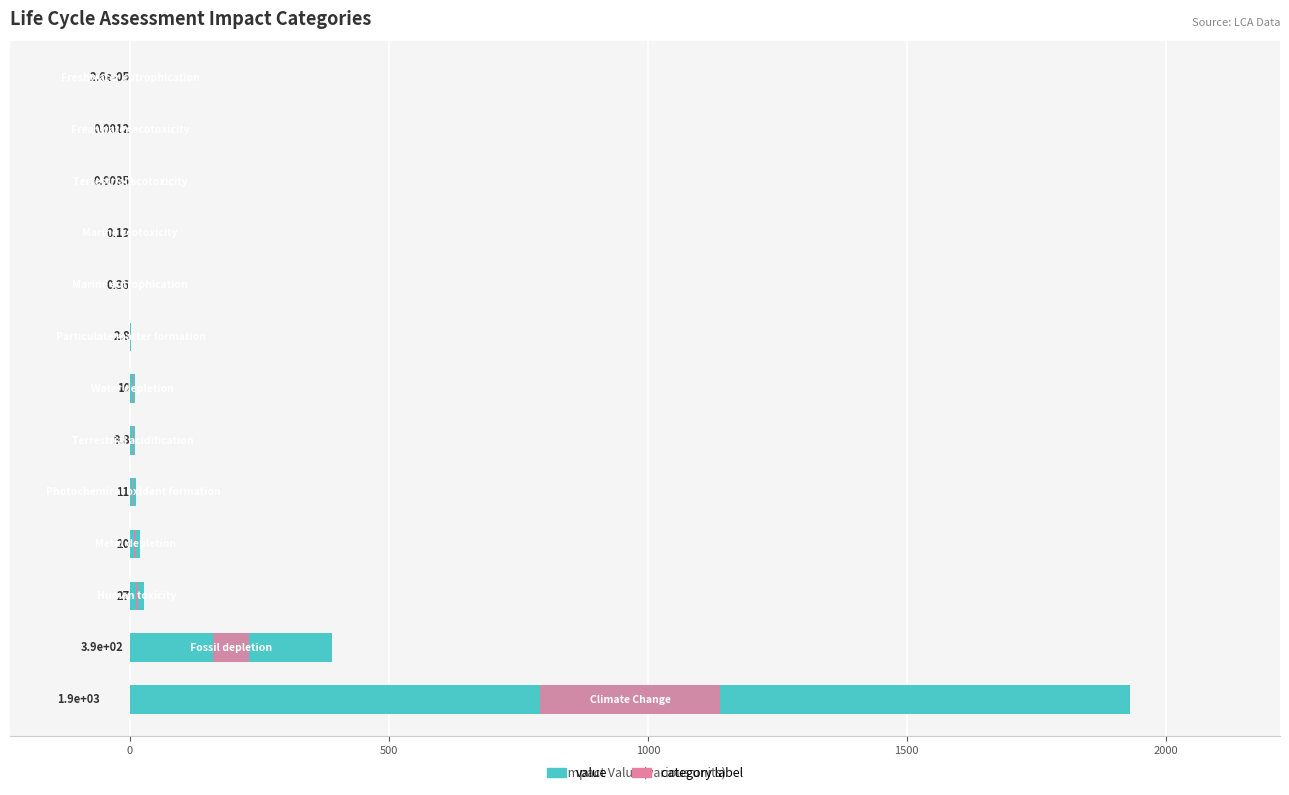

Are the bars grouped side by side (vs. stacked)?

No